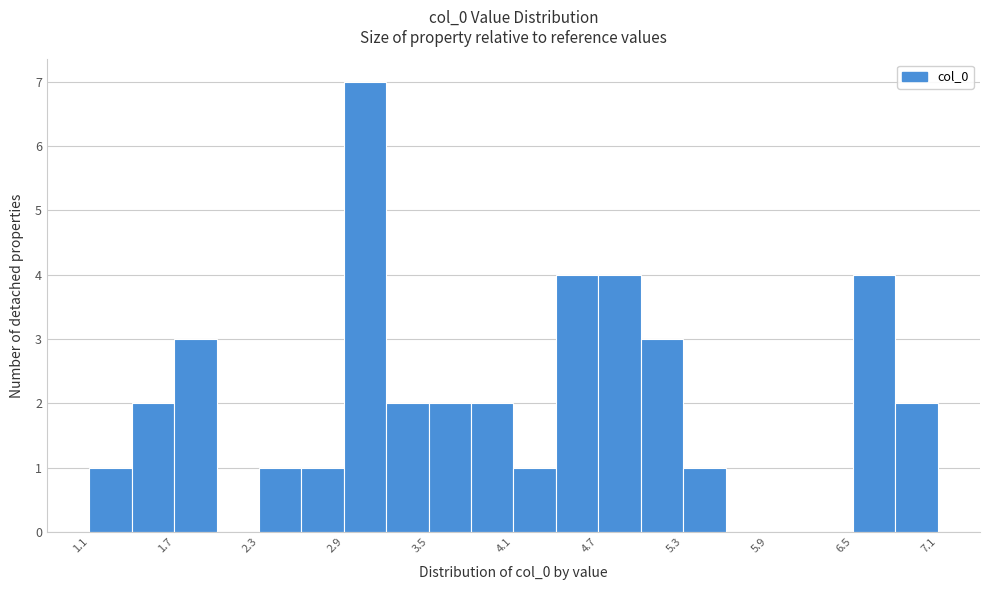

Read against the x-axis, roughly where is the centre of the tallest bar?

3.0